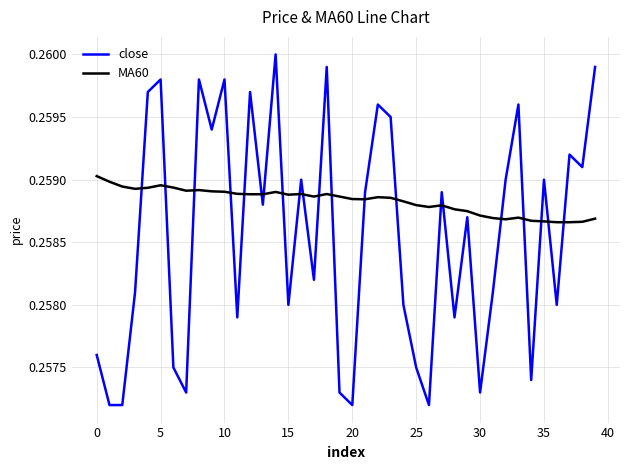

True or false: MA60 and close intersect in this chart.

True